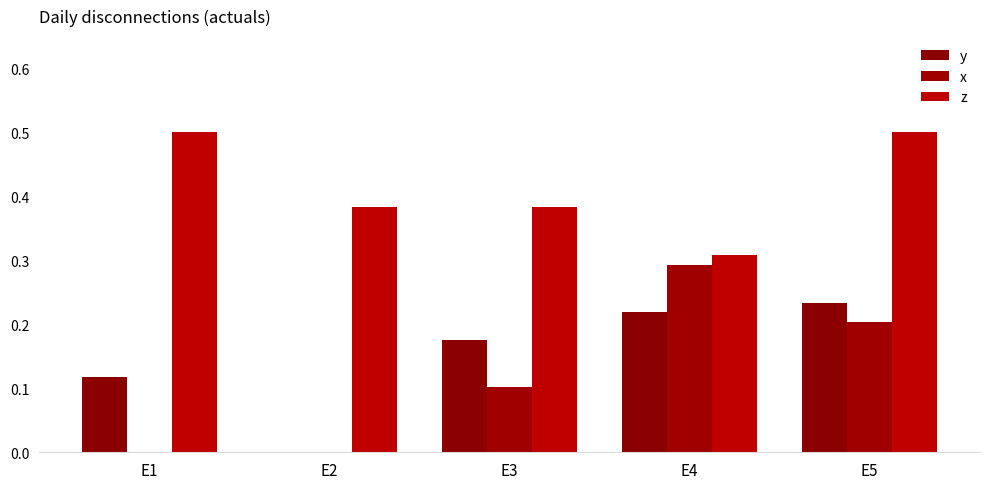

Are the bars grouped side by side (vs. stacked)?

Yes